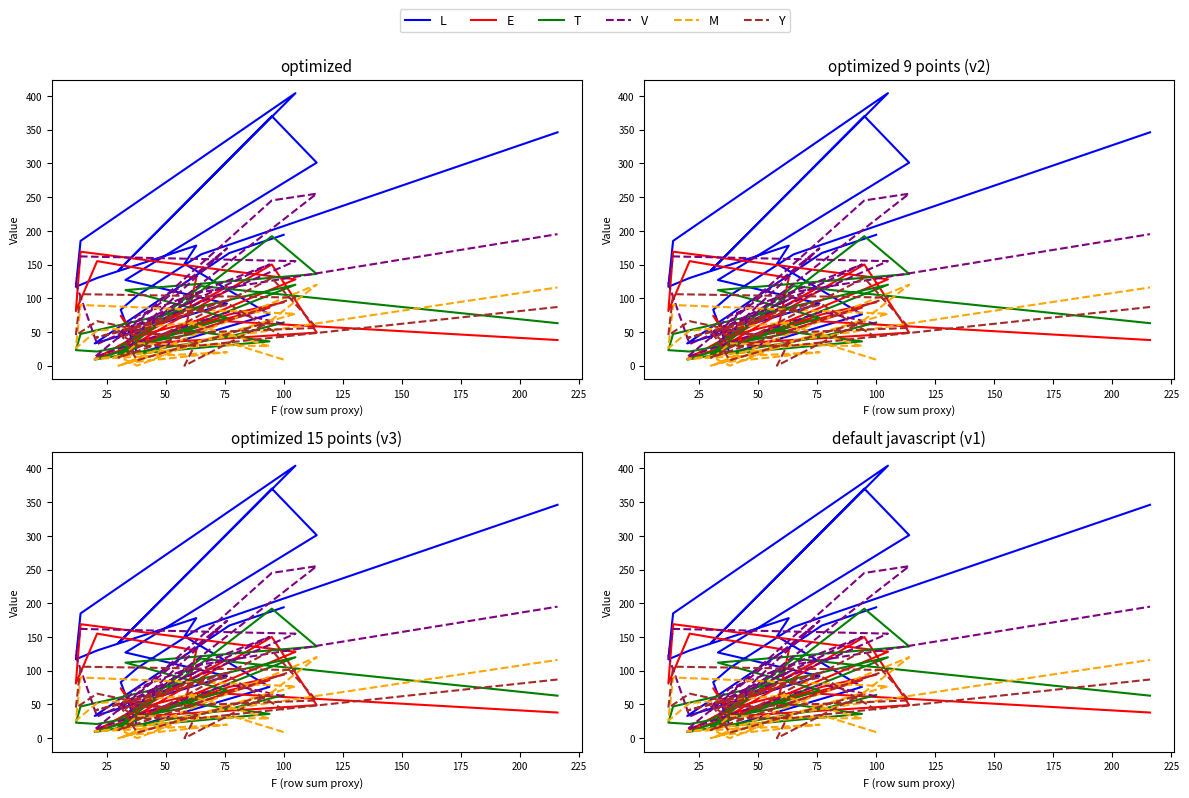

What is the value of the L point at the 14th from the left?

151